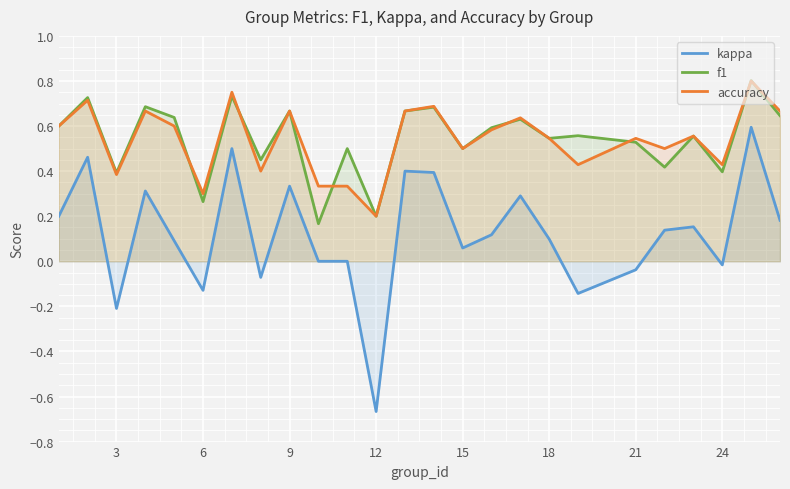

True or false: f1 has a value of 0.2 at 18.

False